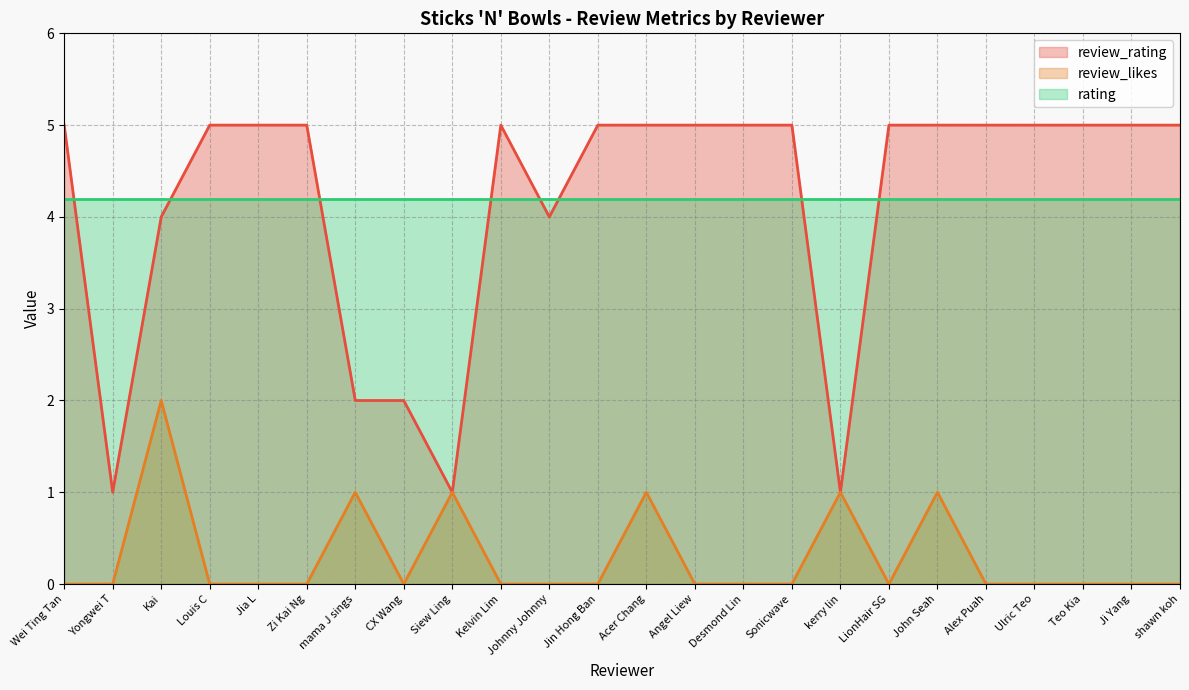

What is the total value across all series at Zi Kai Ng?

9.2